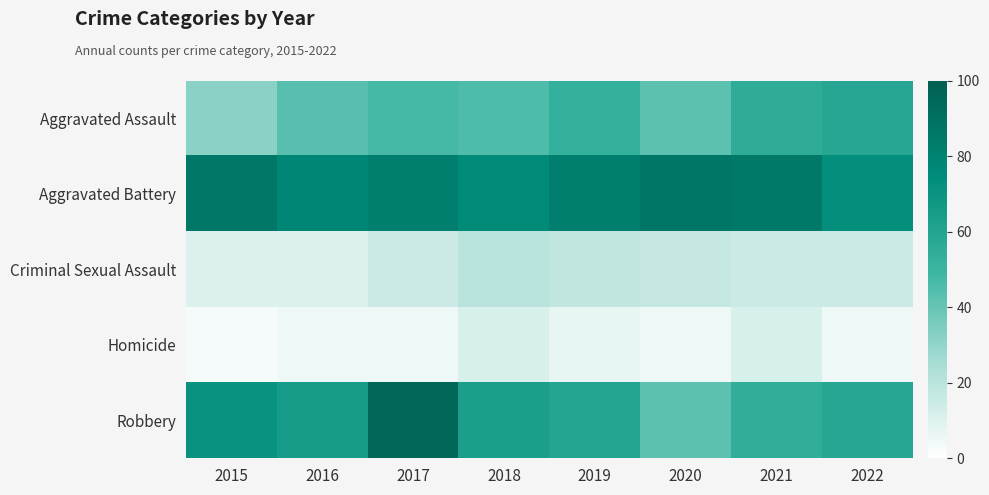

What is the minimum value shown in the chart?

3